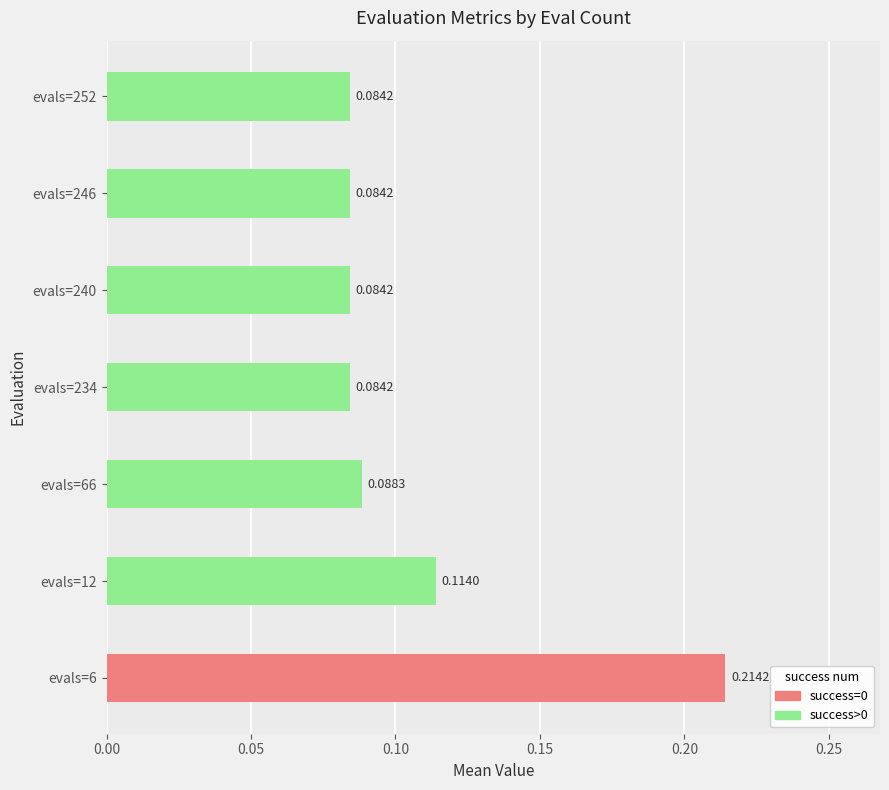

What is the sum of all values?

0.8